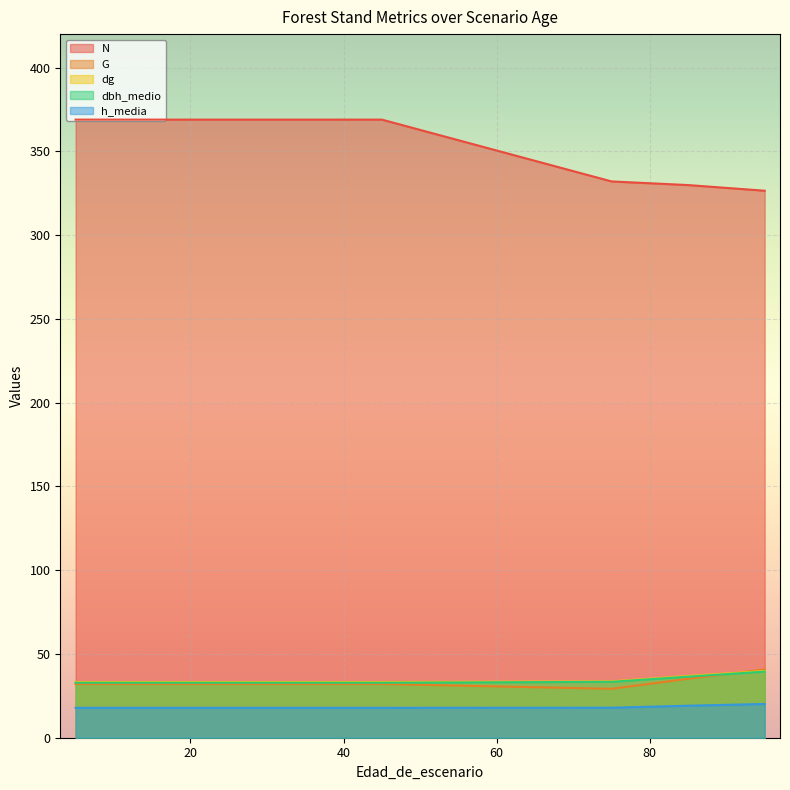

What is the difference between the maximum and second lowest values in the h_media series?

2.3